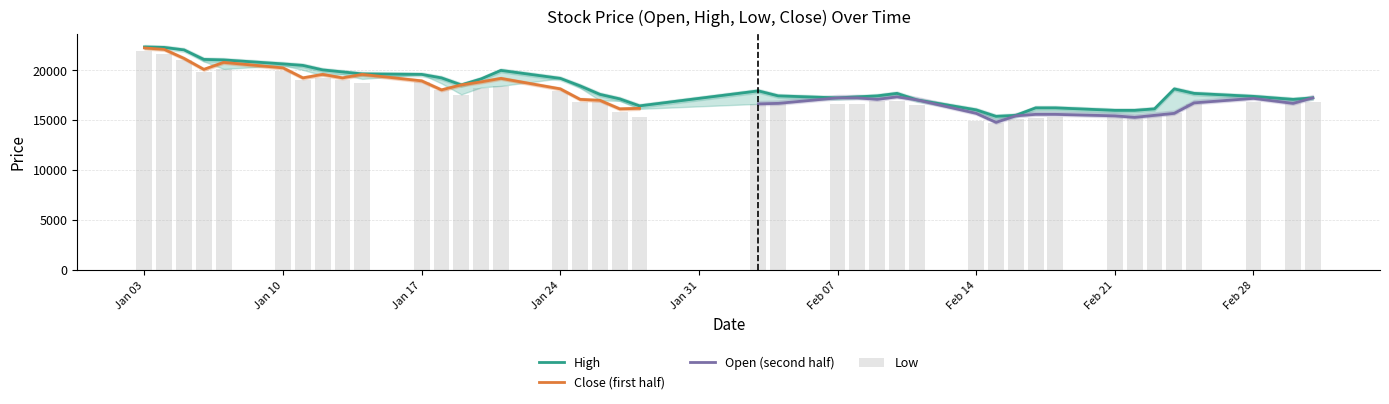

What is the label of the 10th bar from the left?

2022-01-14